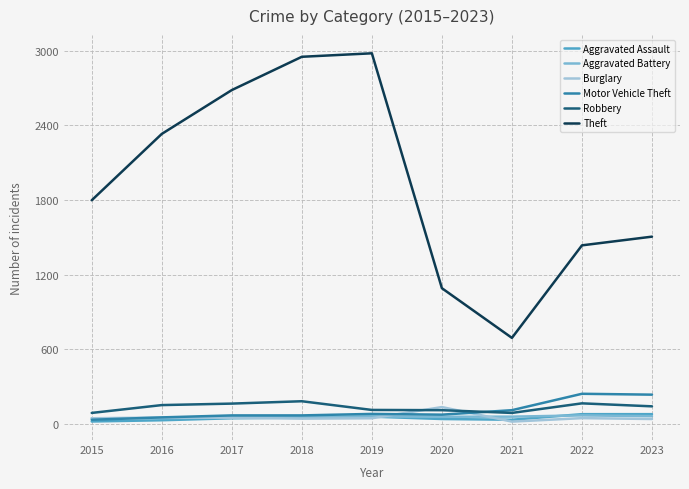

Is the value of Burglary at 2016 greater than the value of Robbery at 2023?

No